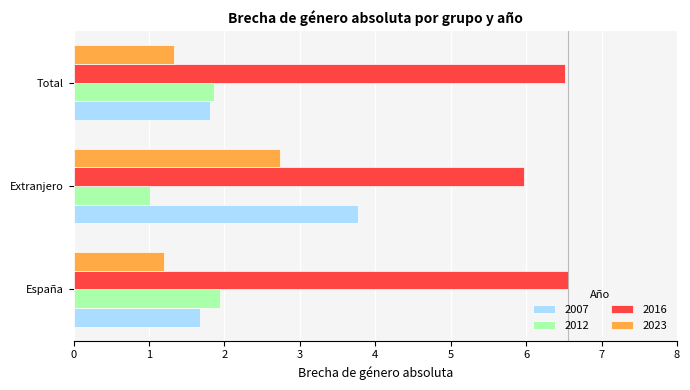

What are all the series names shown in the legend?

2007, 2012, 2016, 2023